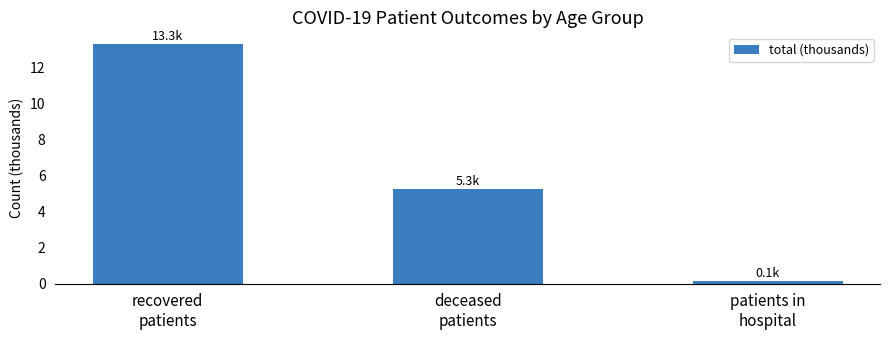

Reading left to right, list all the values displayed in this chart.

recovered
patients=13.3	deceased
patients=5.3	patients in
hospital=0.1